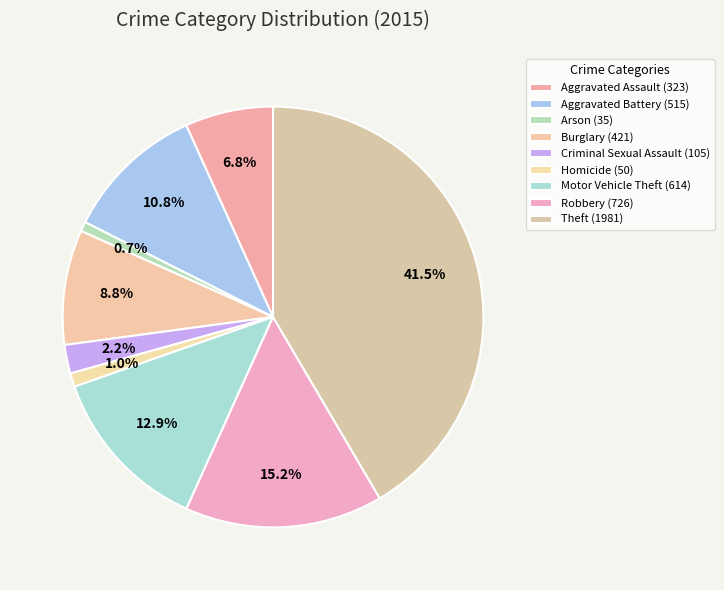

To the nearest percent, what is the difference between the Homicide and Aggravated Battery slice percentages?

10%